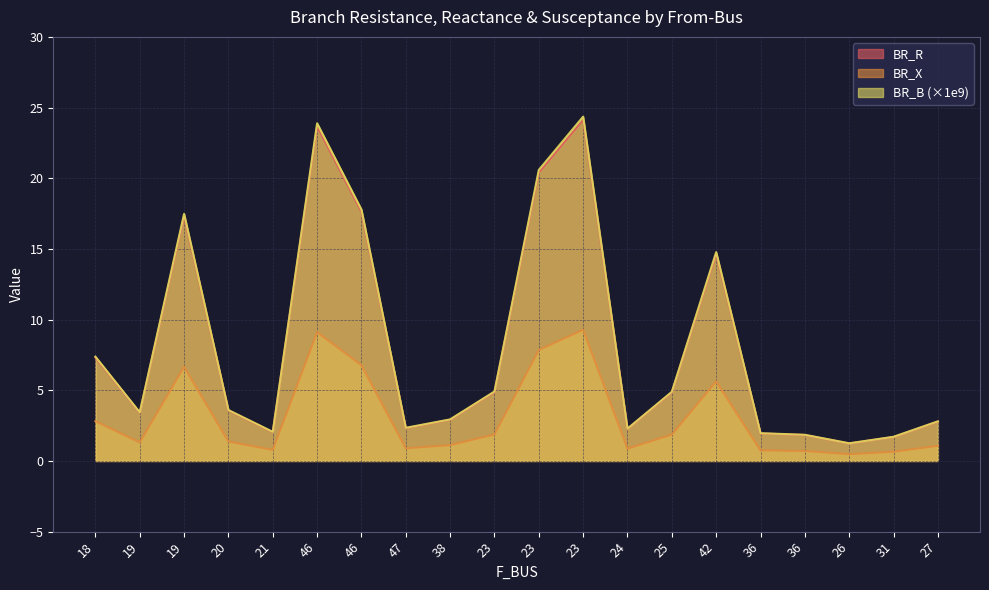

What is the maximum value for BR_B?

24.4